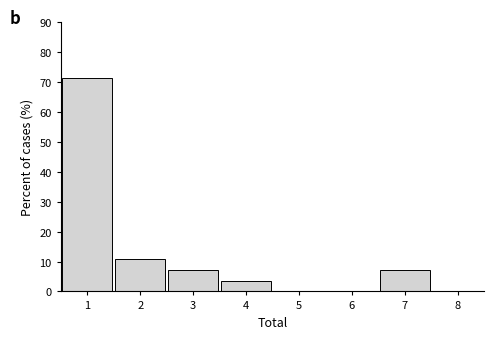

Reading left to right, transcribe this chart: for each bar, give the range it covers on the x-axis and its height. The values are not printed on the chart, so give them approximately, as read against the axis.

0.5 to 1.5: 71
1.5 to 2.5: 11
2.5 to 3.5: 7
3.5 to 4.5: 4
4.5 to 5.5: 0
5.5 to 6.5: 0
6.5 to 7.5: 7